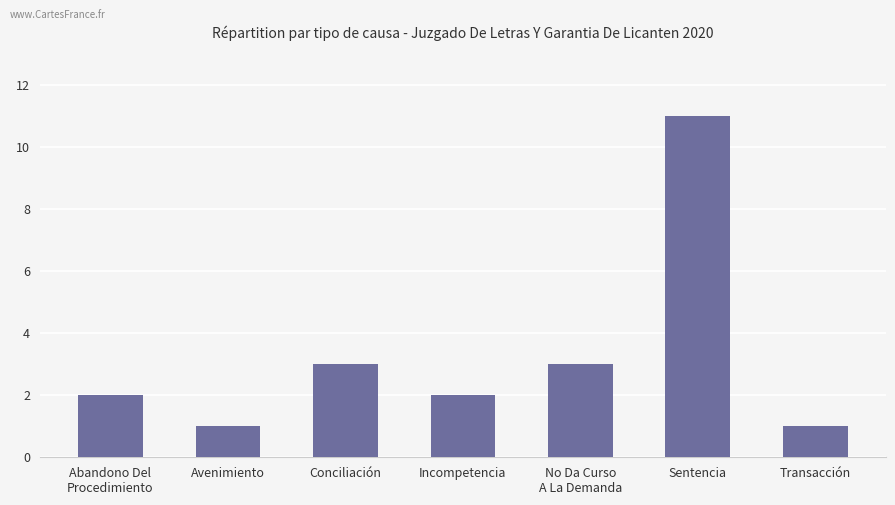

What is the label of the 6th bar from the left?

Sentencia